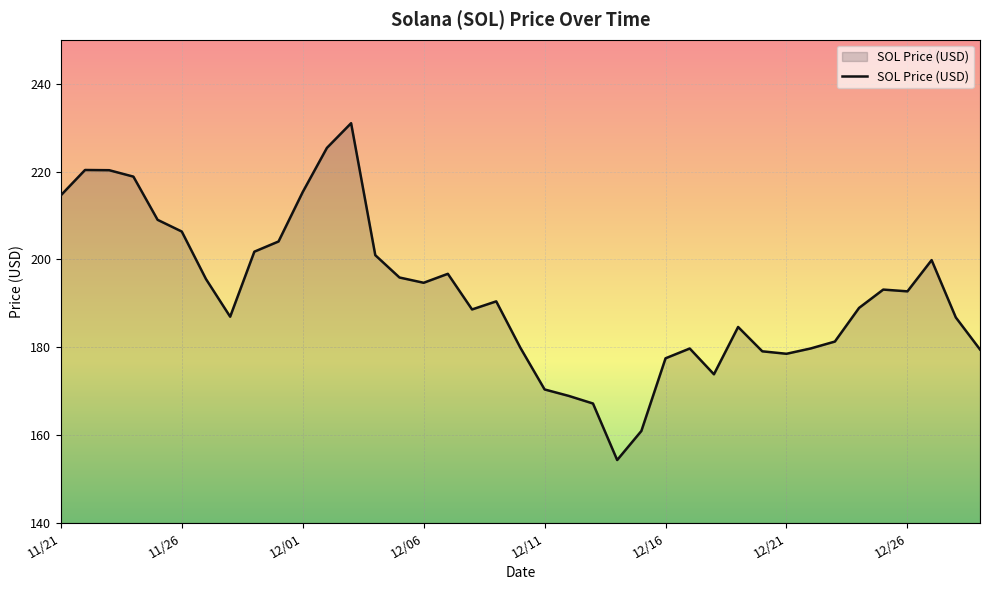

What is the minimum value shown in the chart?

154.3